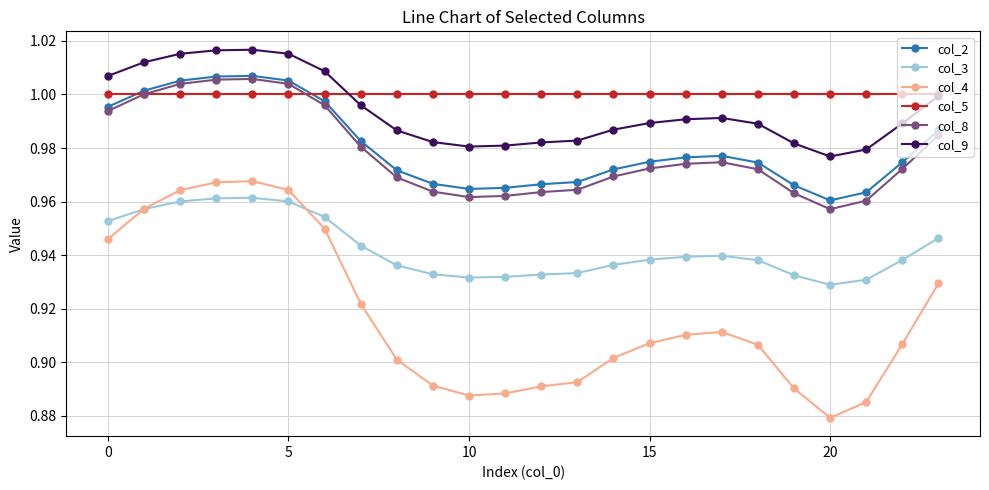

True or false: col_3 and col_5 intersect in this chart.

False